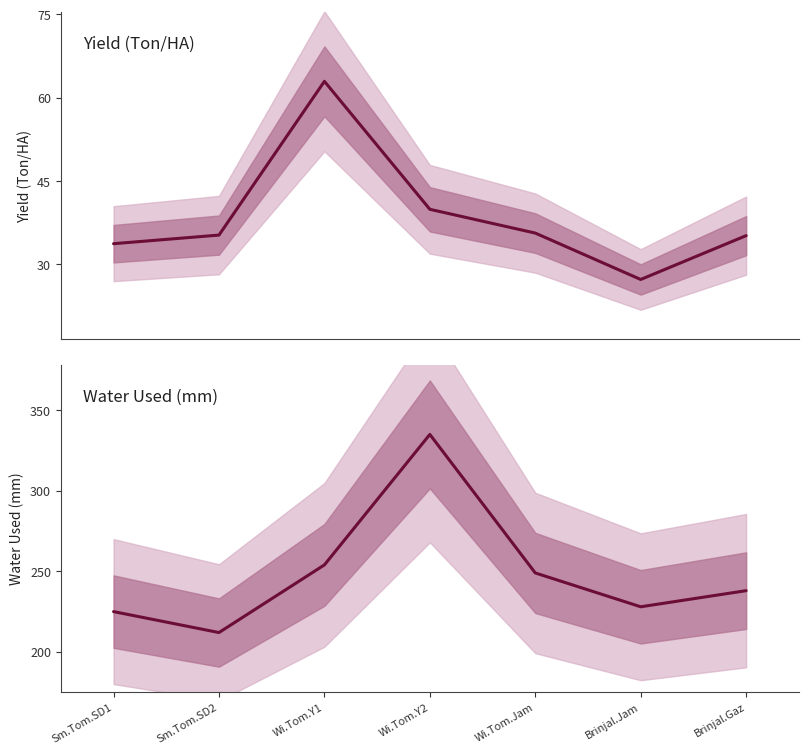

At which label does Yield (Ton/HA) first exceed 35?

Sm.Tom.SD2